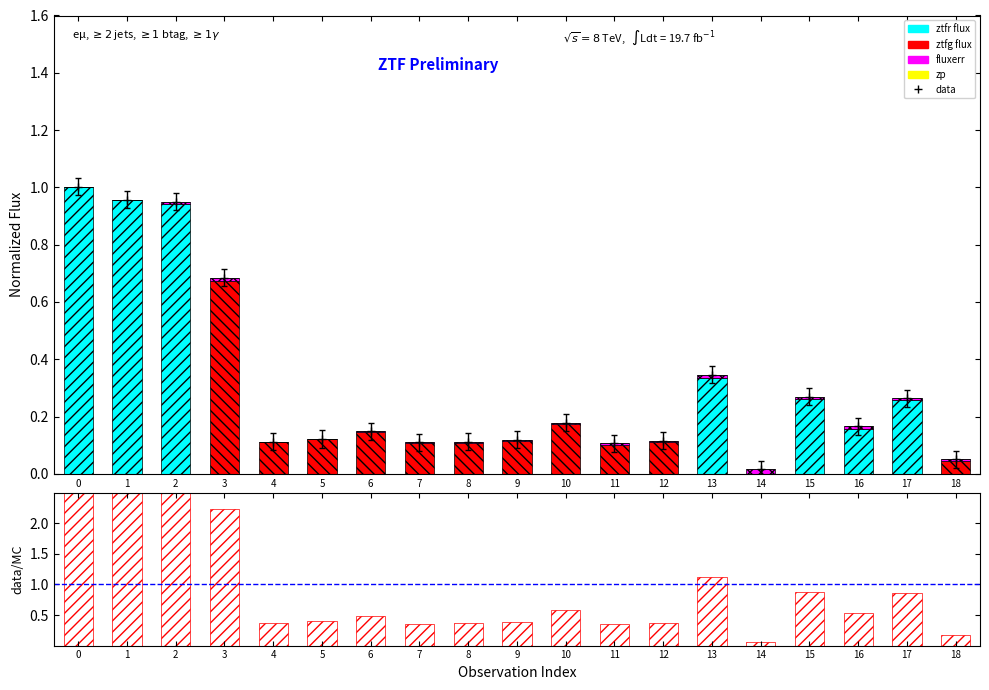

Rank the categories by data/MC value from lowest to highest.

14, 18, 11, 7, 4, 8, 12, 9, 5, 6, 16, 10, 17, 15, 13, 3, 2, 1, 0